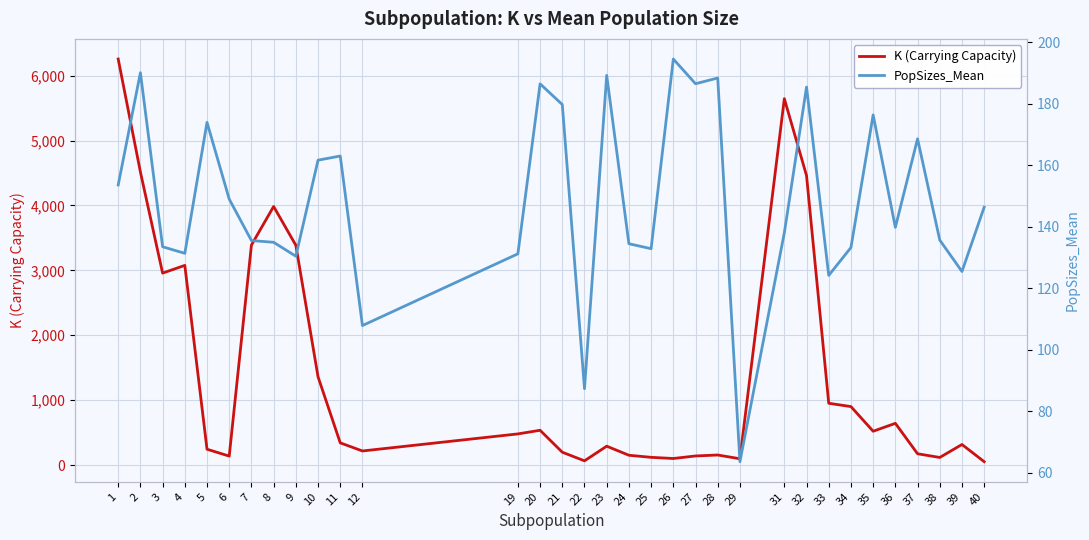

What is the average value of the PopSizes_Mean series?

148.9